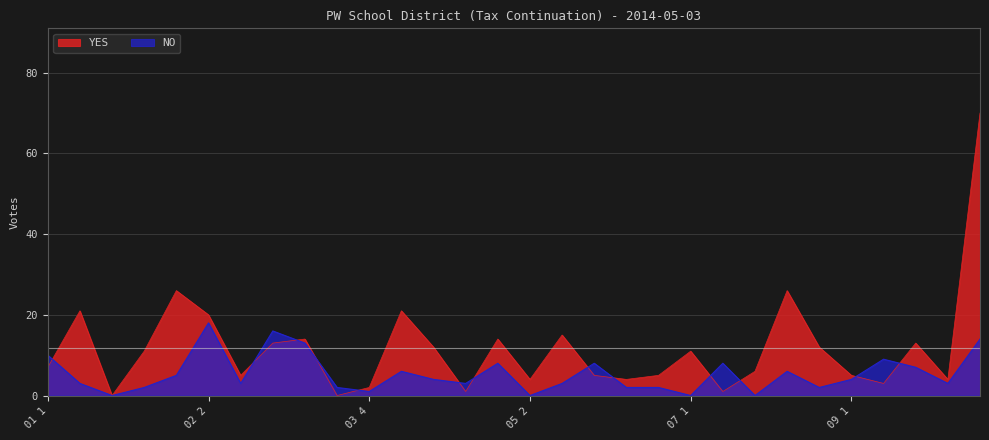

At which category does the chart reach its minimum across all series?

01 3